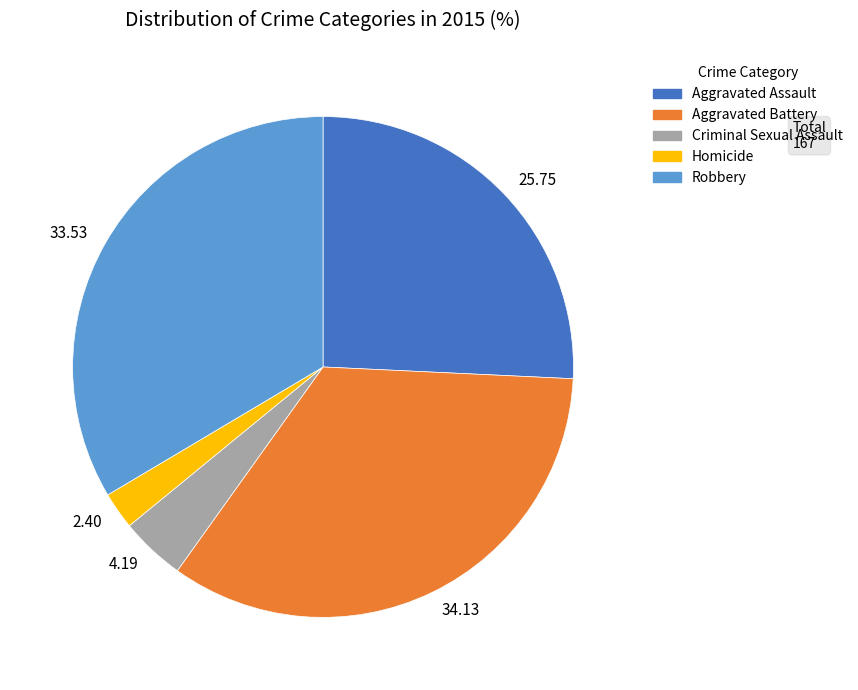

Is it true that Aggravated Assault is 13% of the pie?

False